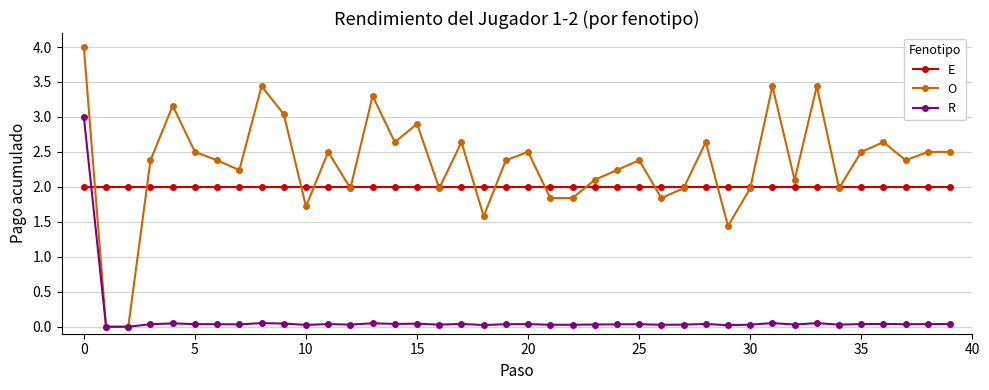

What is the highest value of the E series?

2.0